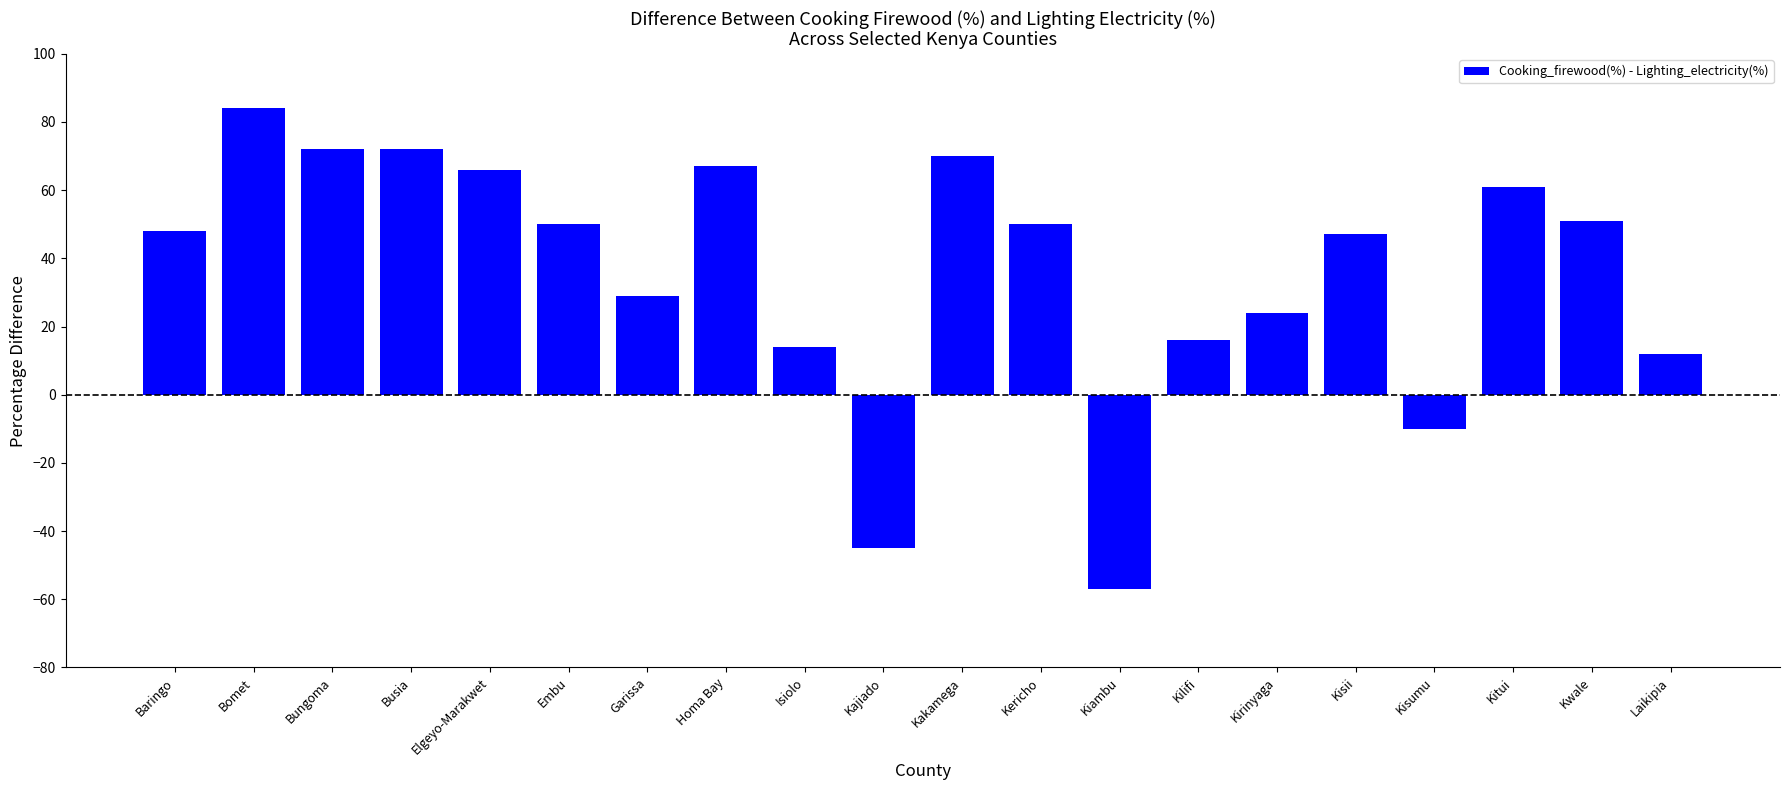

What is the difference between the maximum and second lowest values?

129